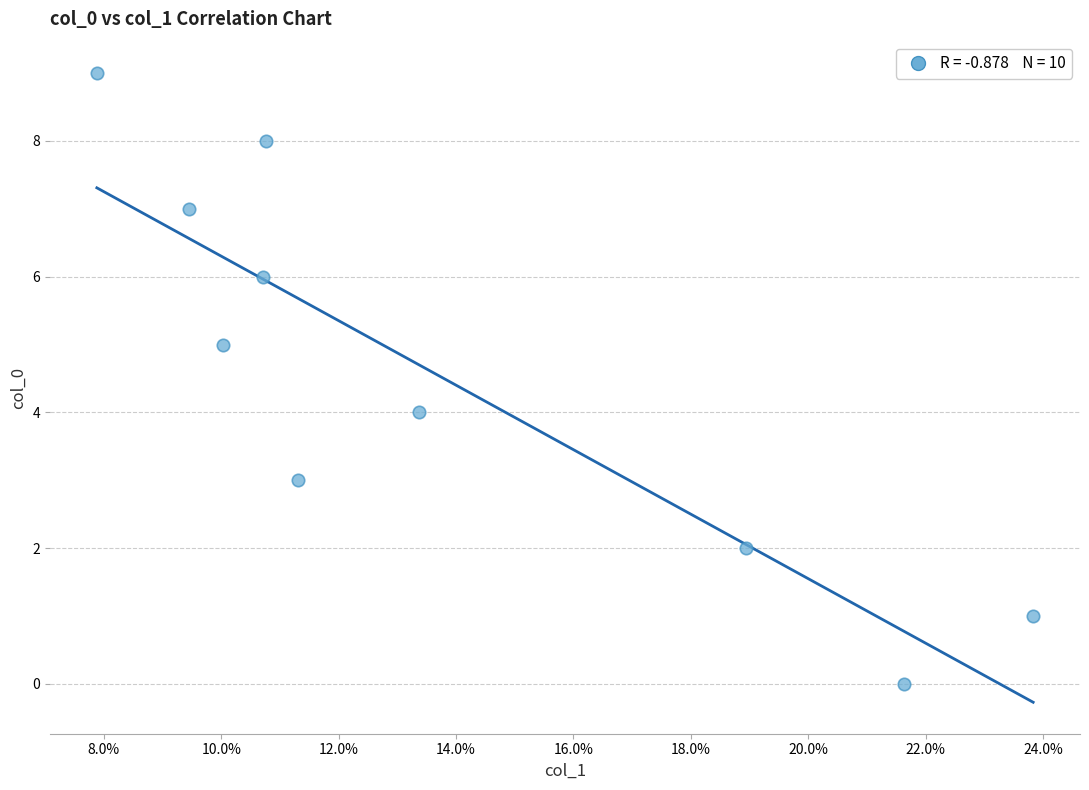

What is the range of Y values (max minus min)?

9